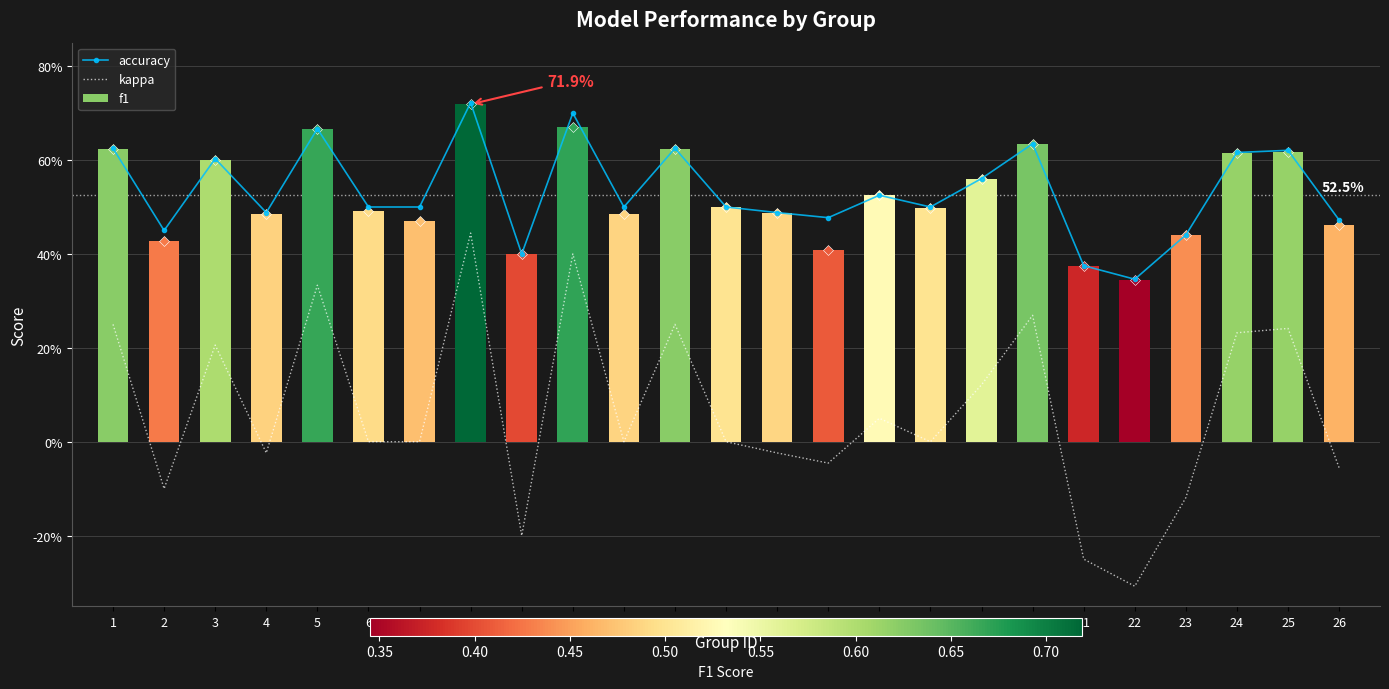

Are the bars horizontal?

No